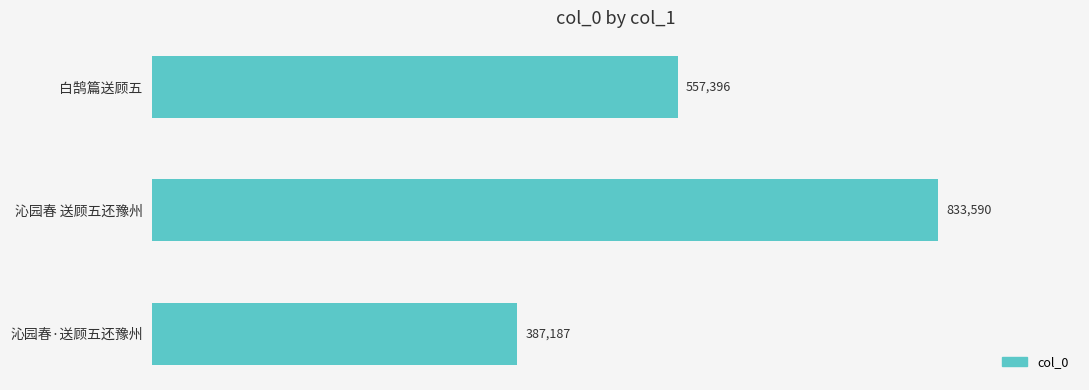

What is the sum of all values?

1778173